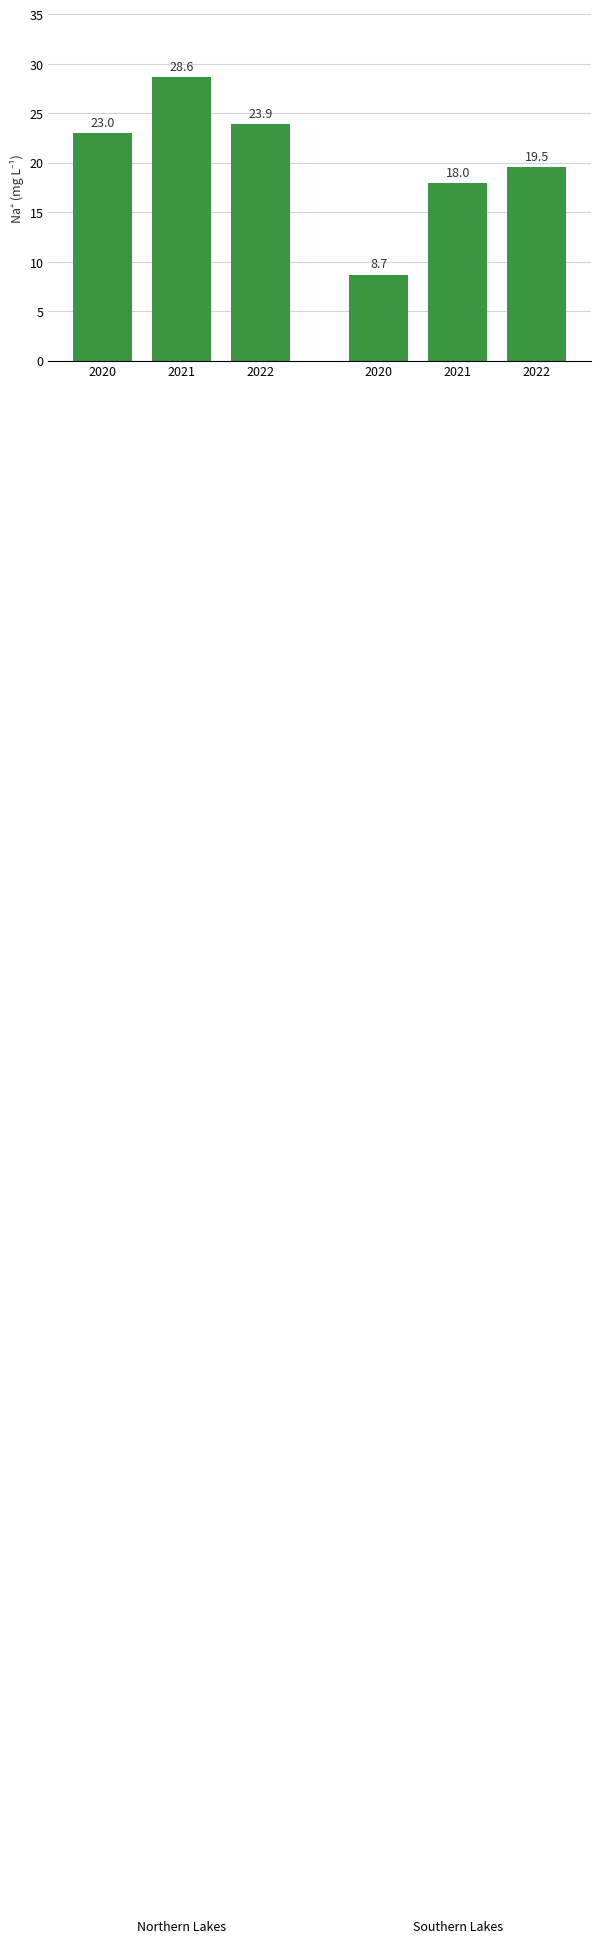

Reading right to left, what are all the values shown in this chart?

Lake Rondaxe / Moss / Raquette: 23.9	28.6	23.0
Sagamore / Arbutus / Heart: 19.5	18.0	8.7